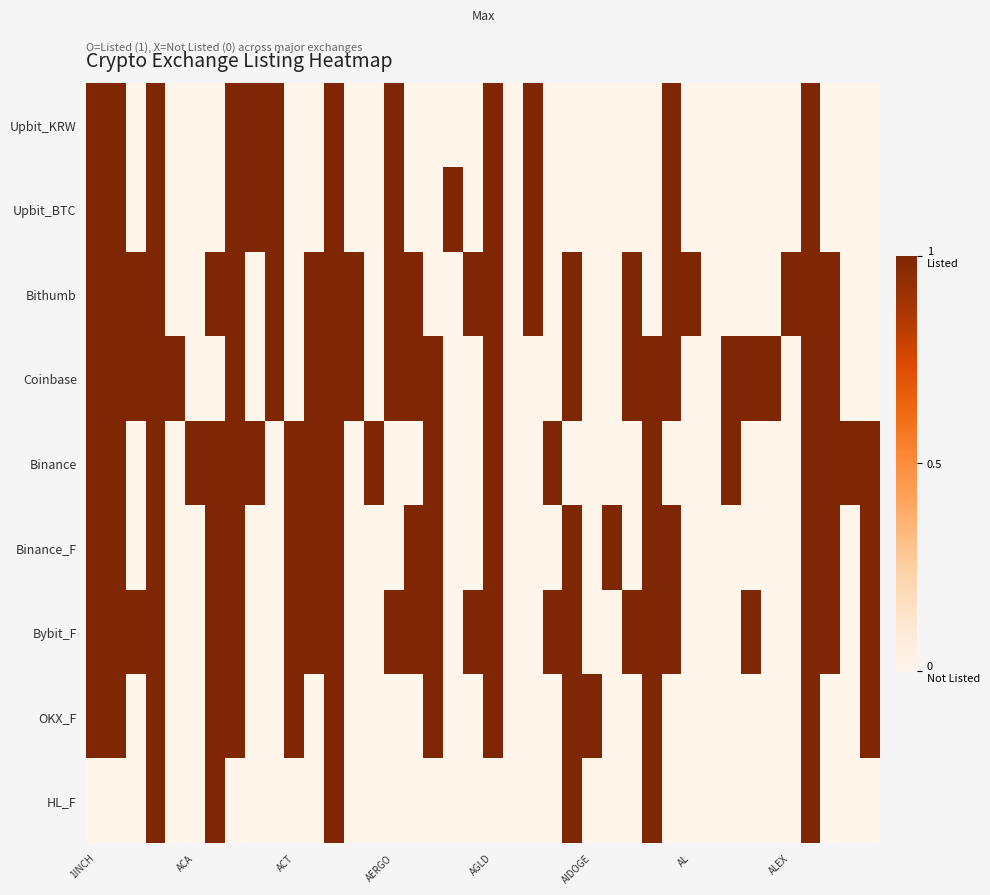

How many data points does each series have?

40